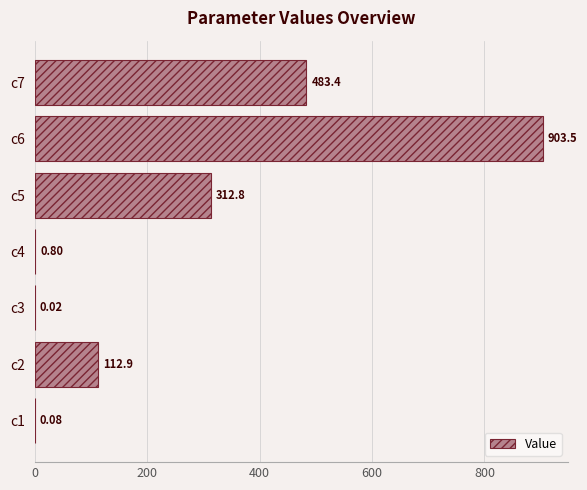

Between c1 and c6, which is larger?

c6